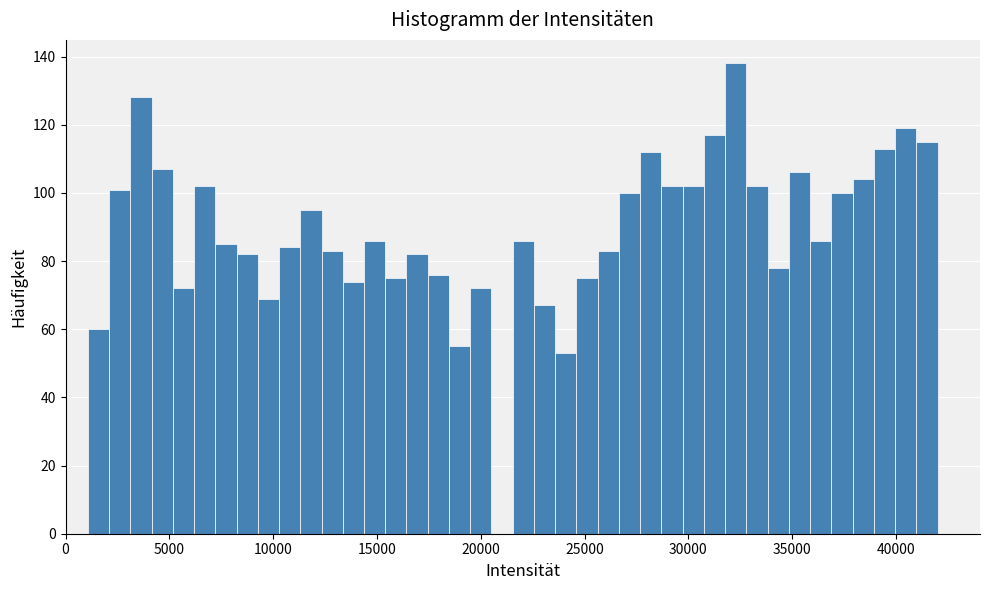

Read against the x-axis, roughly where is the centre of the tallest bar?

32500